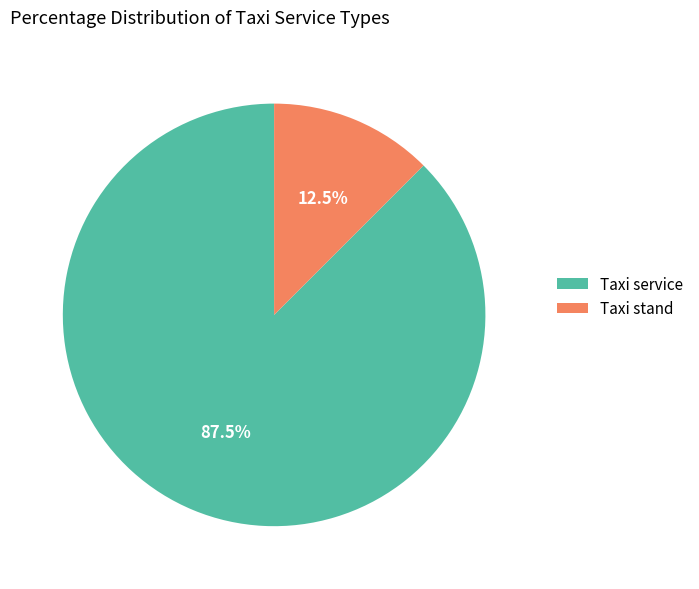

Count the number of slices in the pie.

2